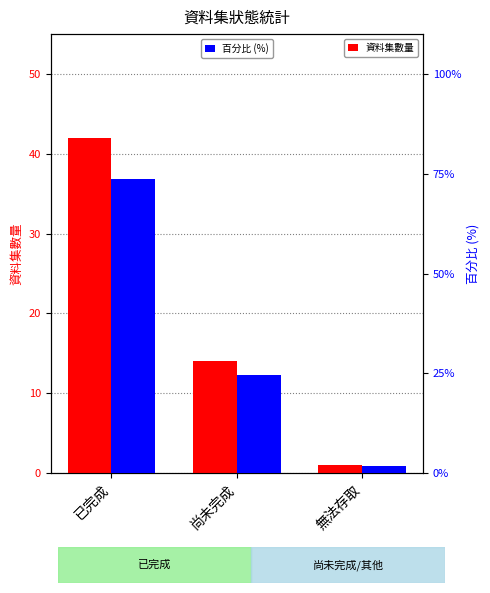

What position from the left is 無法存取?

3